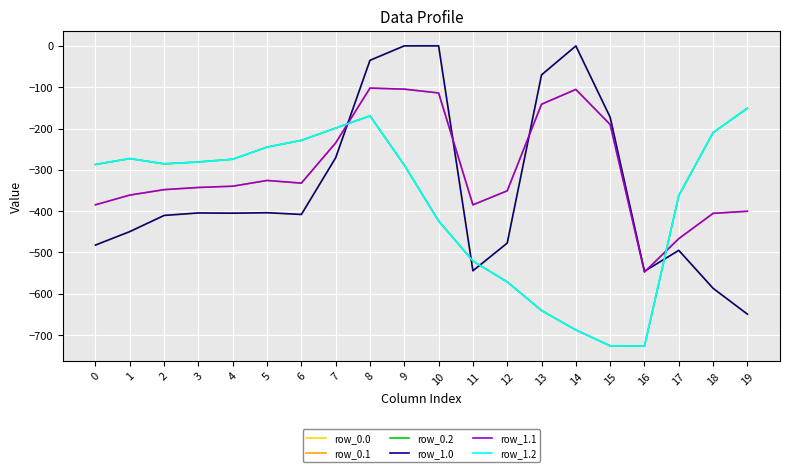

Between which two adjacent categories do row_1.0 and row_1.1 first intersect?

7 and 8